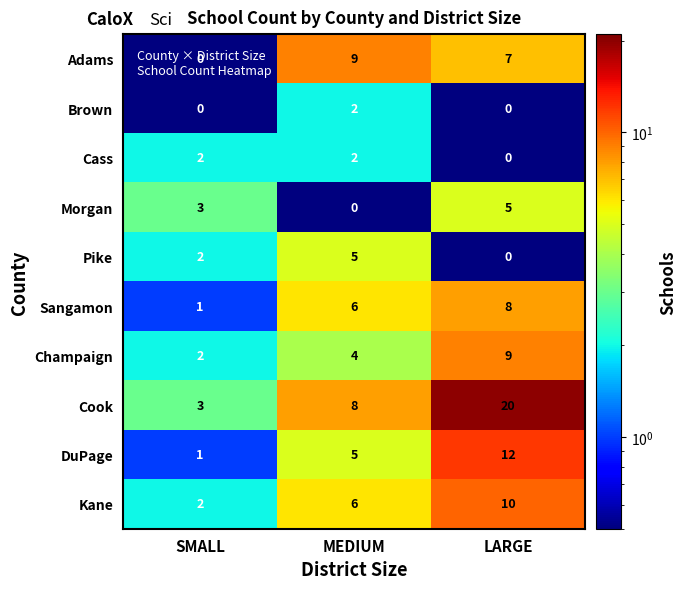

List the labels in order of Sangamon value, smallest first.

SMALL, MEDIUM, LARGE